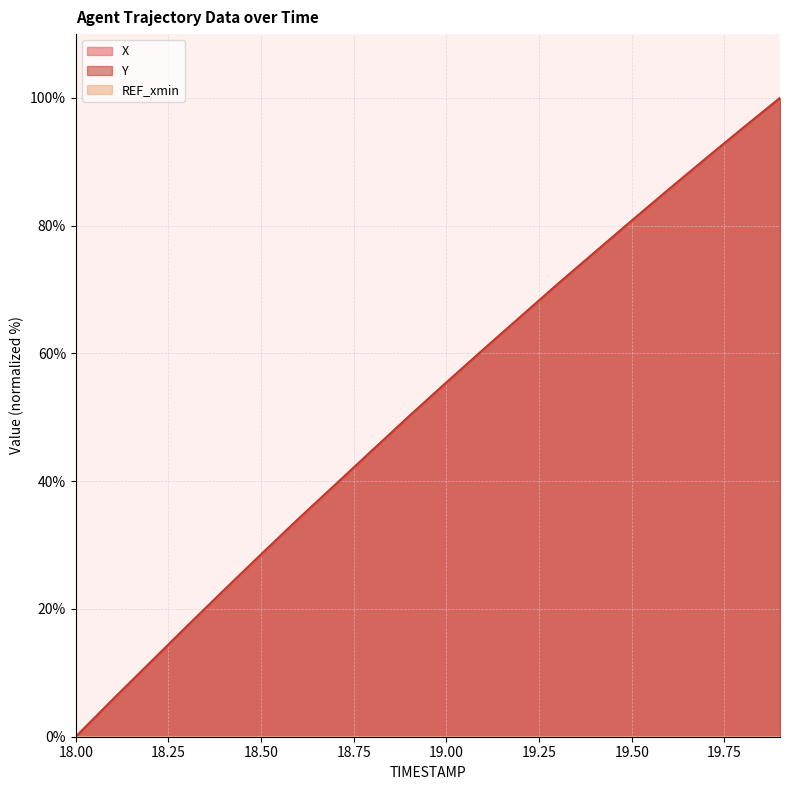

What is the label of the 15th point from the left?

19.4